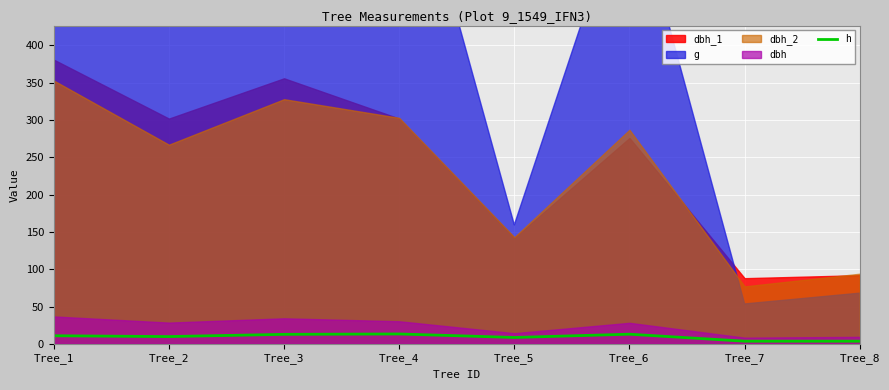

How many points are higher than both their immediate neighbors (excluding endpoints)?

2